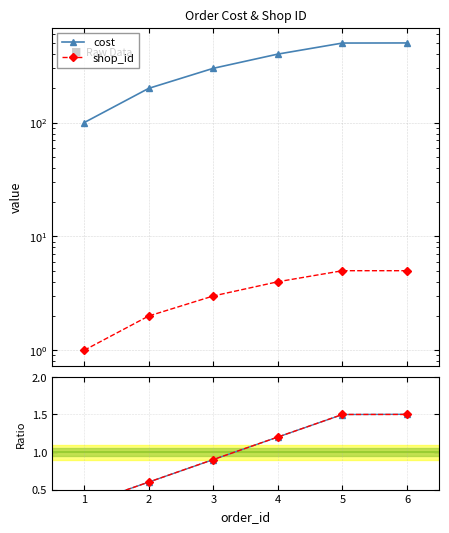

How many categories are shown in the chart?

6